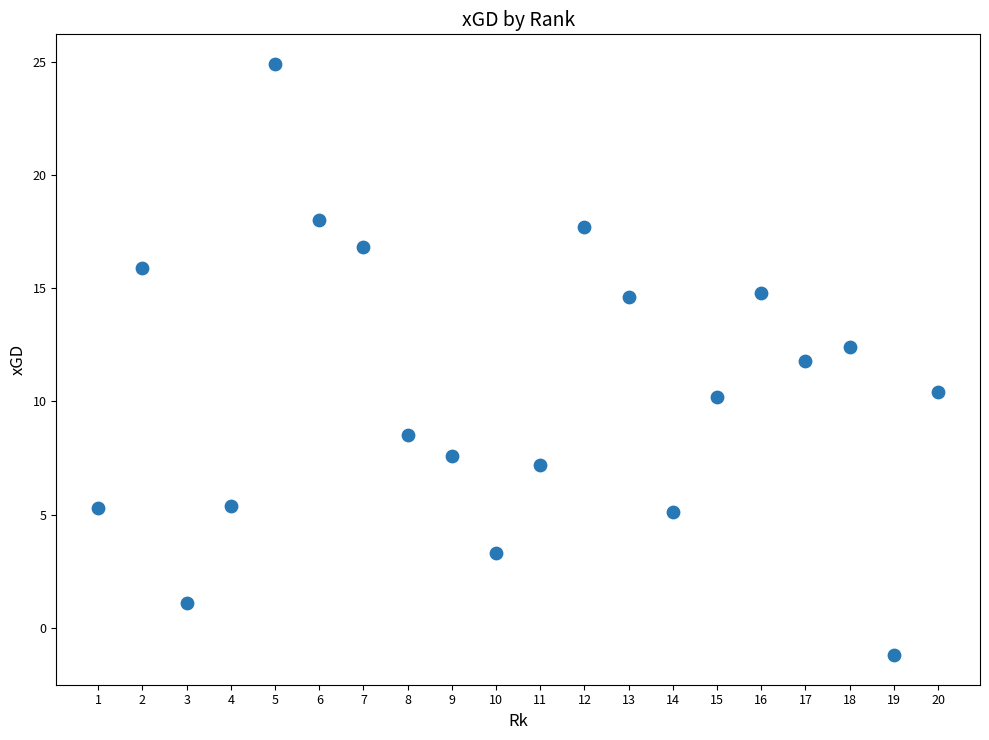

What is the range of Y values (max minus min)?

26.1